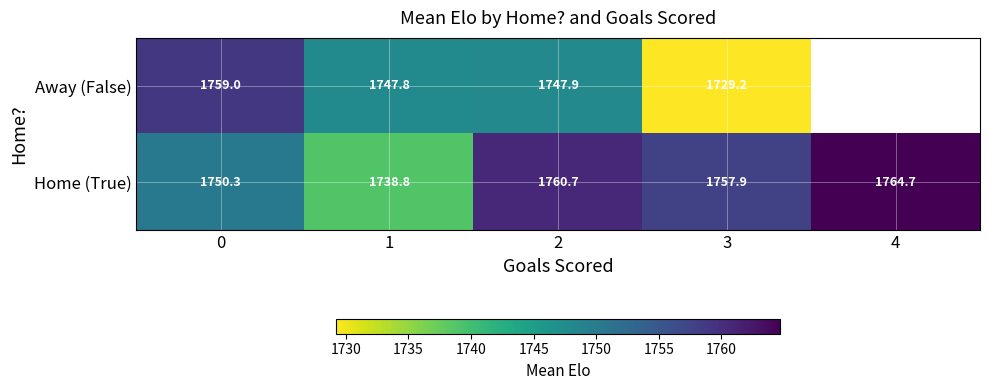

At 2, list the series in order from largest to smallest.

Home (True), Away (False)